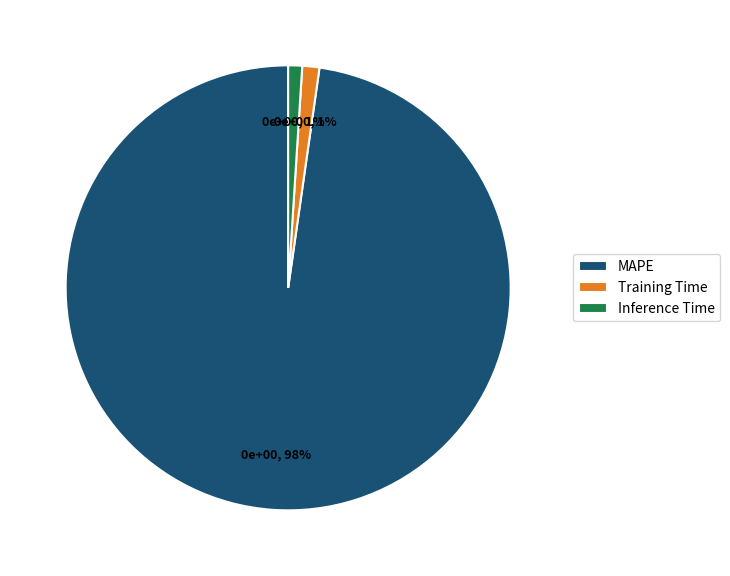

Is the sum of Training Time and MAPE greater than half?

Yes